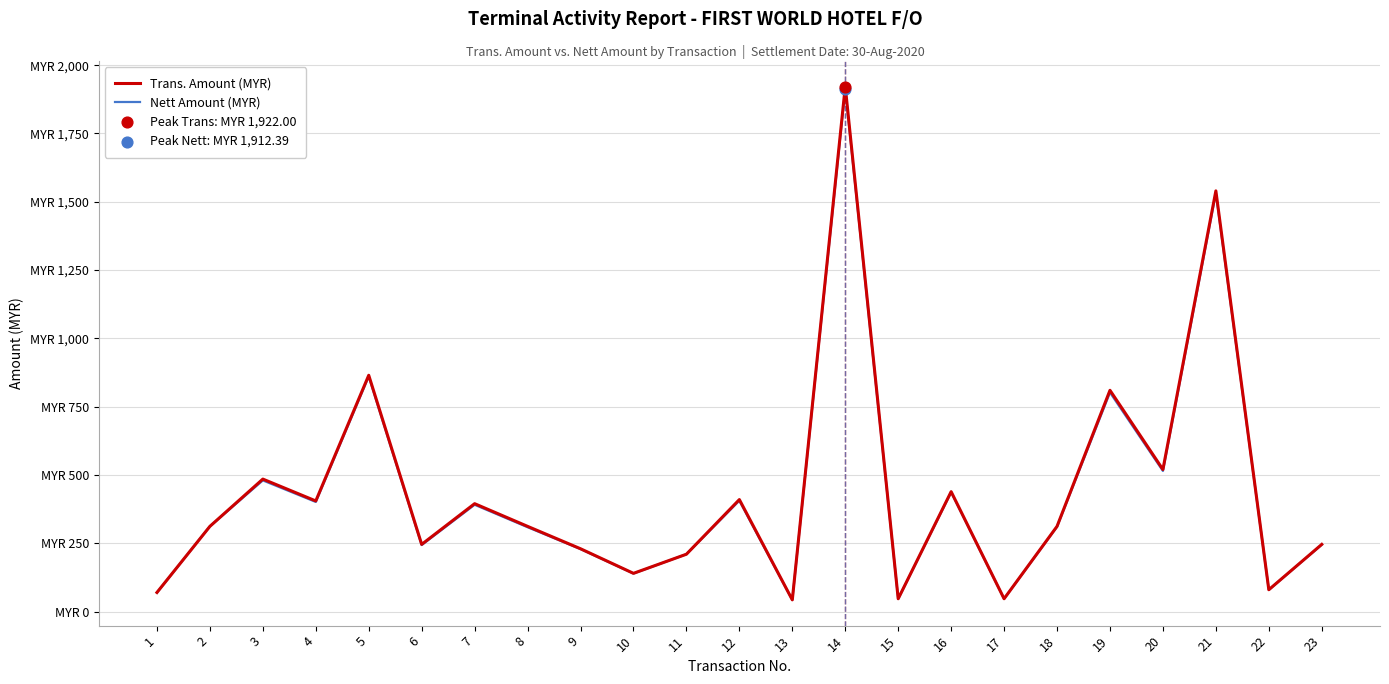

Does the chart have visible grid lines?

Yes